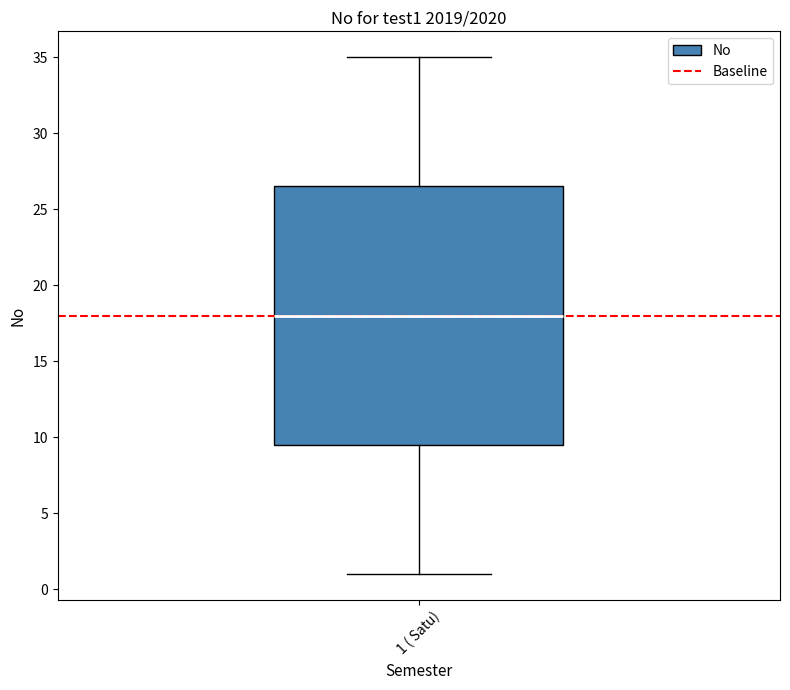

Transcribe this box plot: give where the median line is, the range the box spans, and where the two whiskers end, as read against the y-axis. The values are not printed on the chart, so give them approximately, as read against the axis.

median 18.0, box 9.5 to 26.5, whiskers 1.0 to 35.0